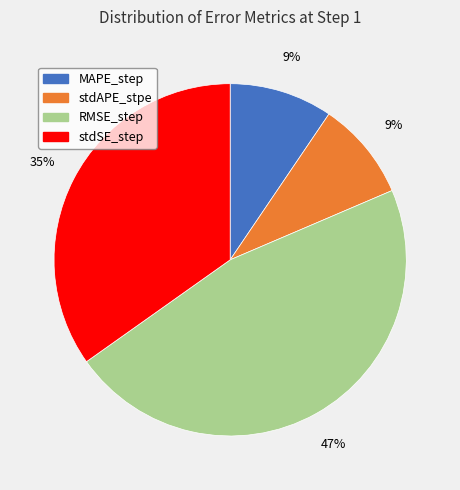

Is RMSE_step the majority of the pie?

No